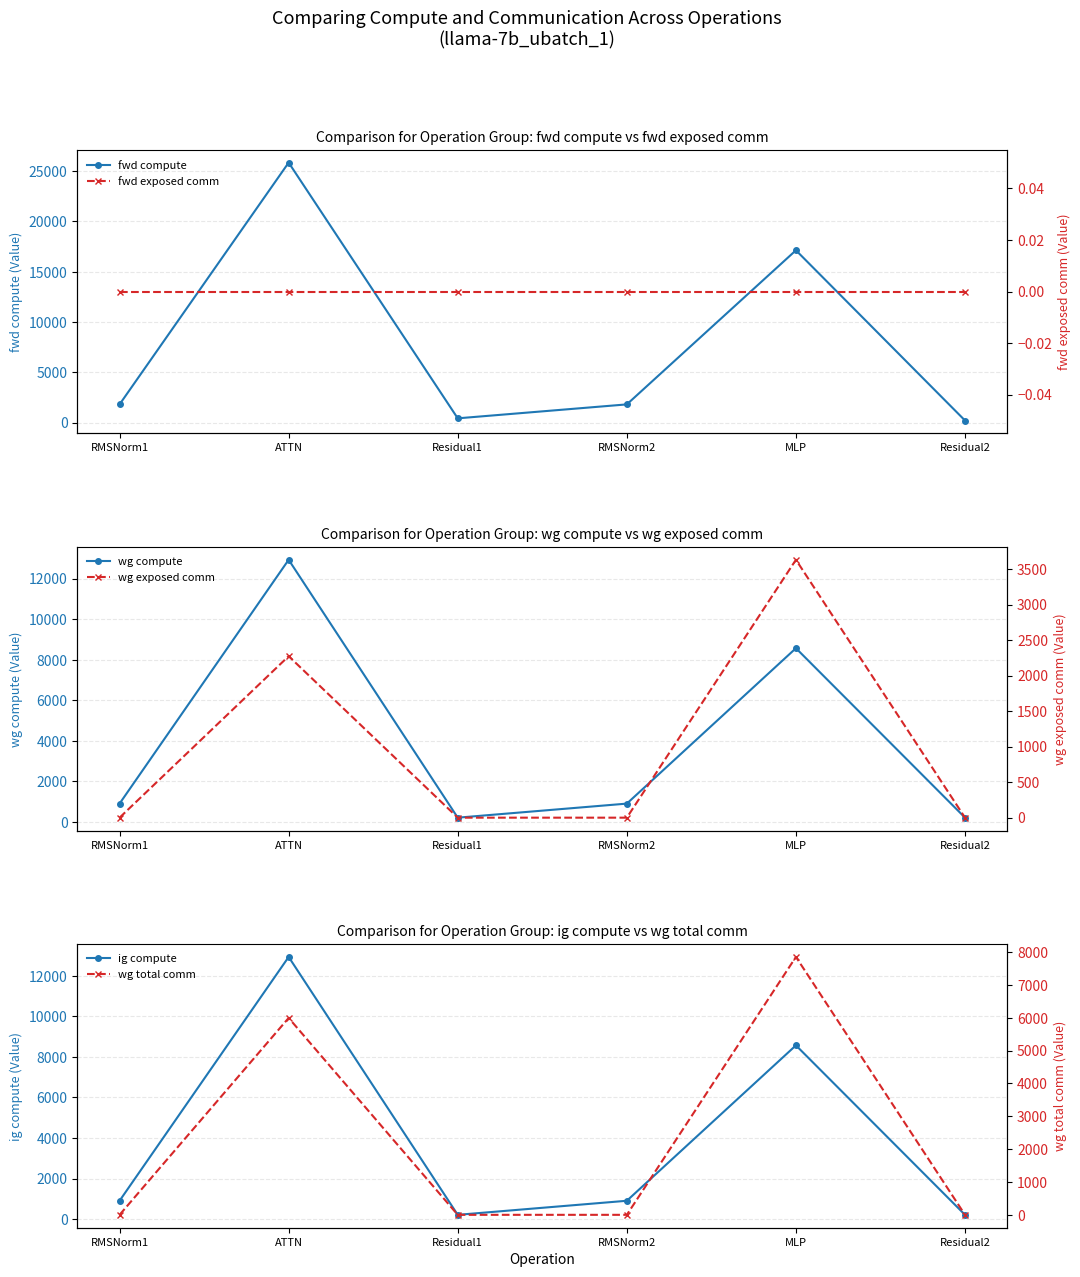

Which category has the highest value in the wg exposed comm series?

MLP